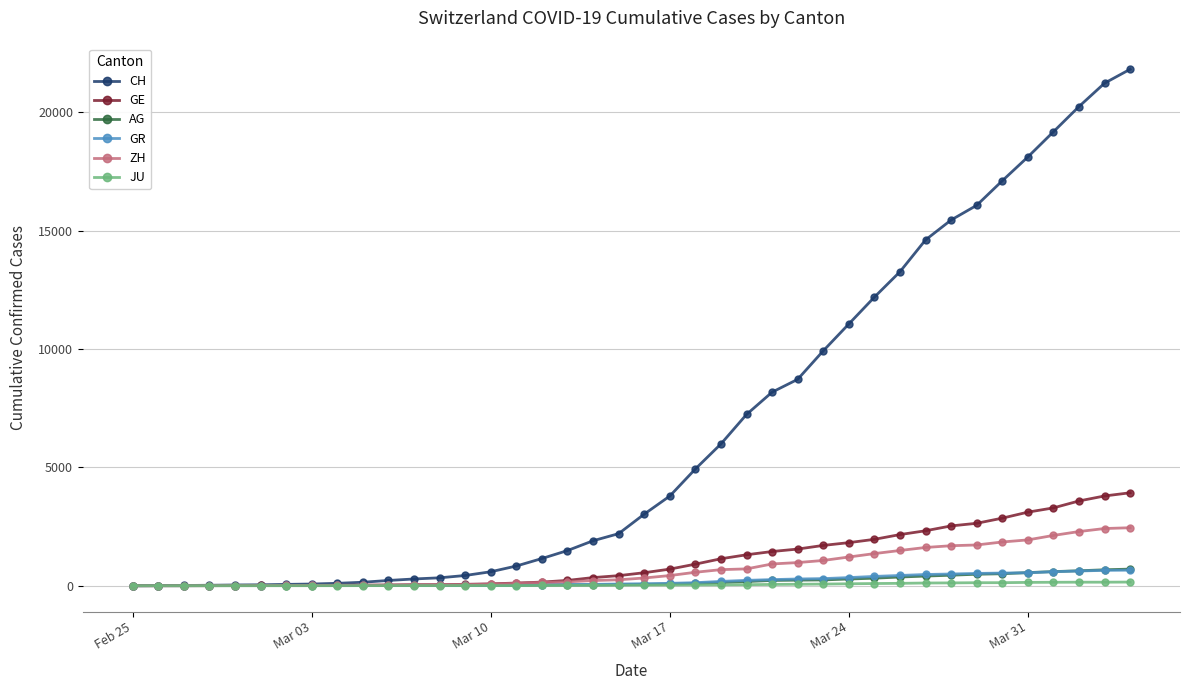

Which series has the largest total across all categories?

CH